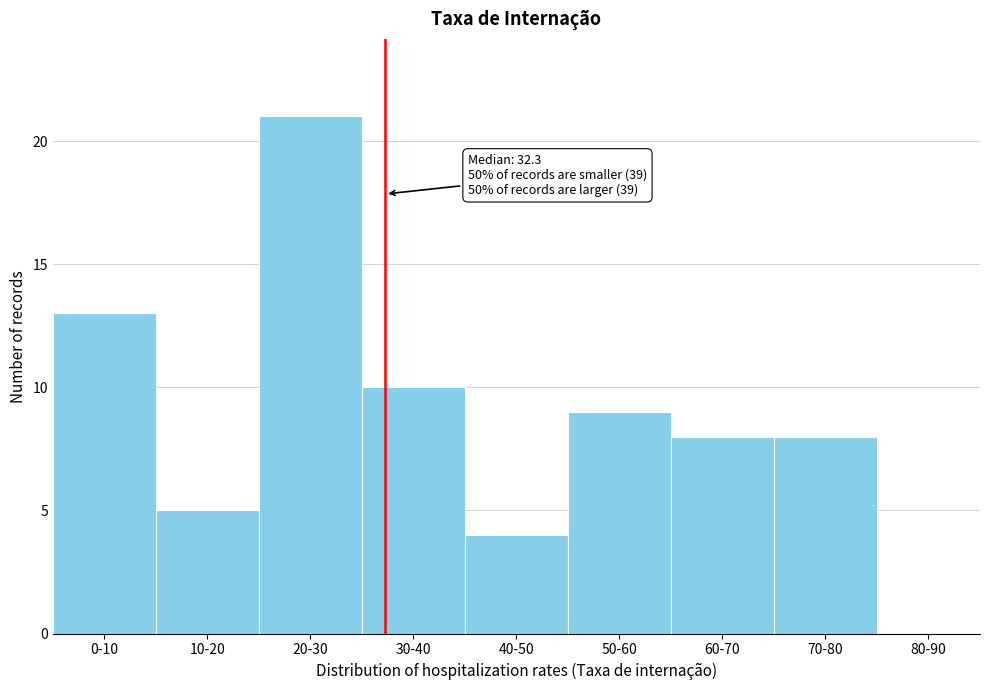

Reading left to right, extract all data points from this chart.

0-10=13	10-20=5	20-30=21	30-40=10	40-50=4	50-60=9	60-70=8	70-80=8	80-90=0